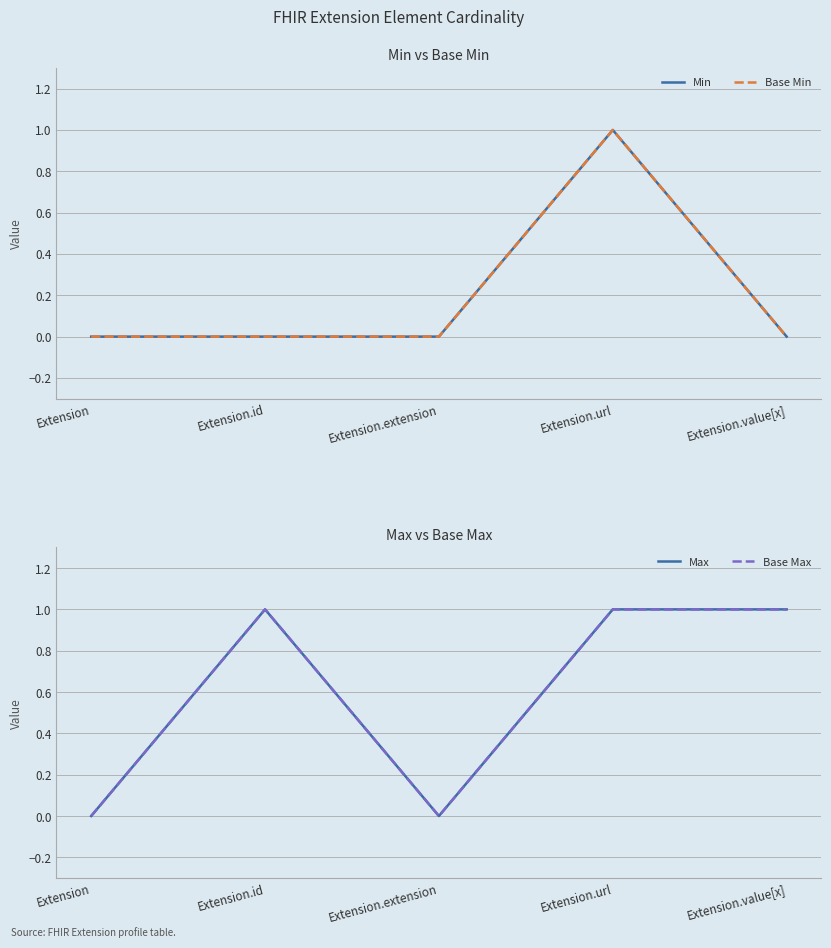

What is the value of the Base Max point at the 2nd from the left?

1